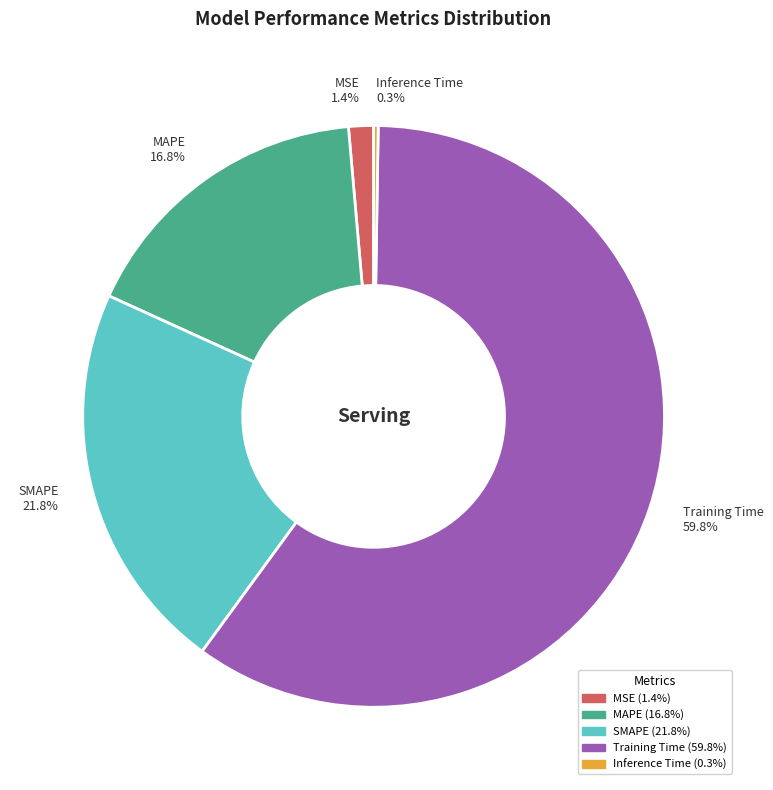

What is the largest slice in the pie chart?

Training Time